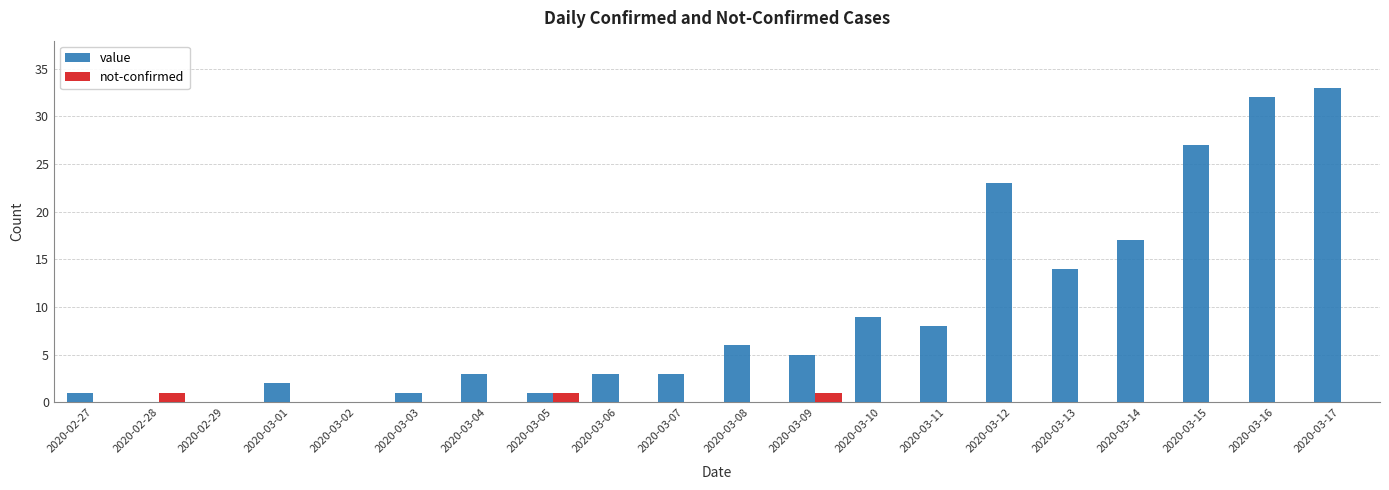

Is it true that value equals 9 at 2020-03-10?

True